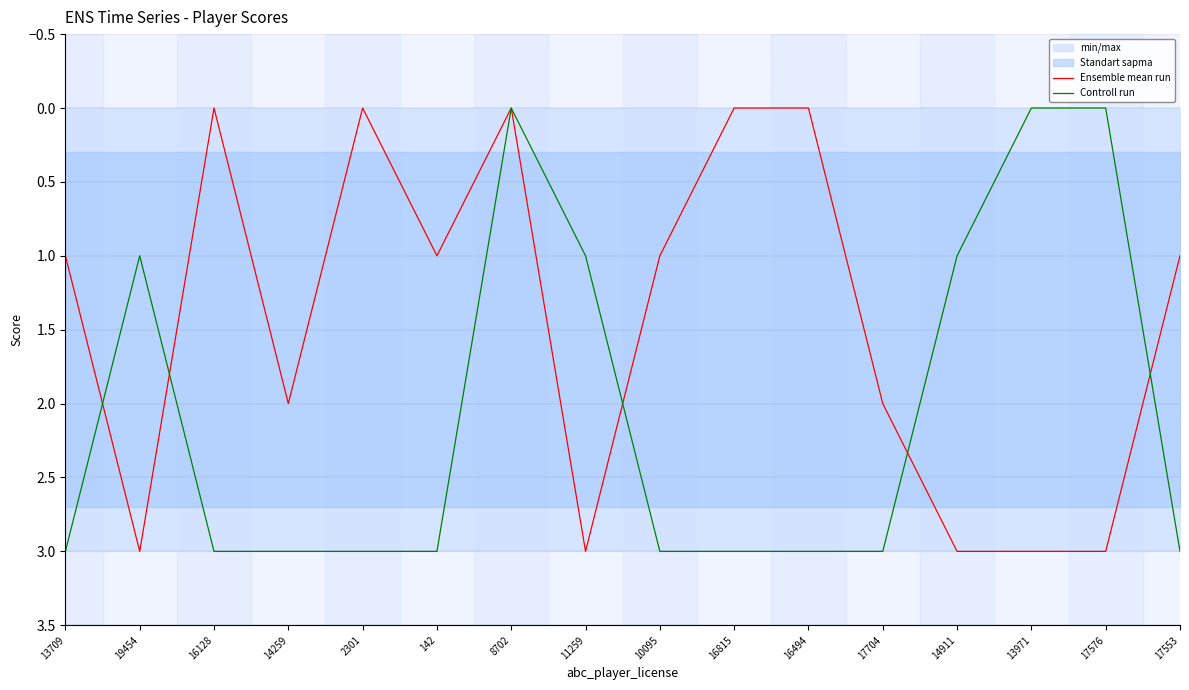

What is the label of the 4th point from the right?

14911